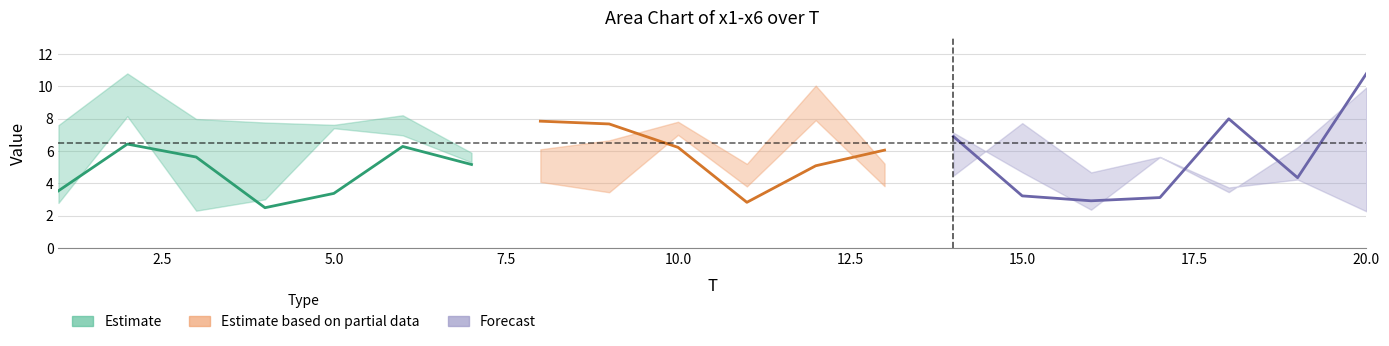

Where does the x3 series first go above 6?

1